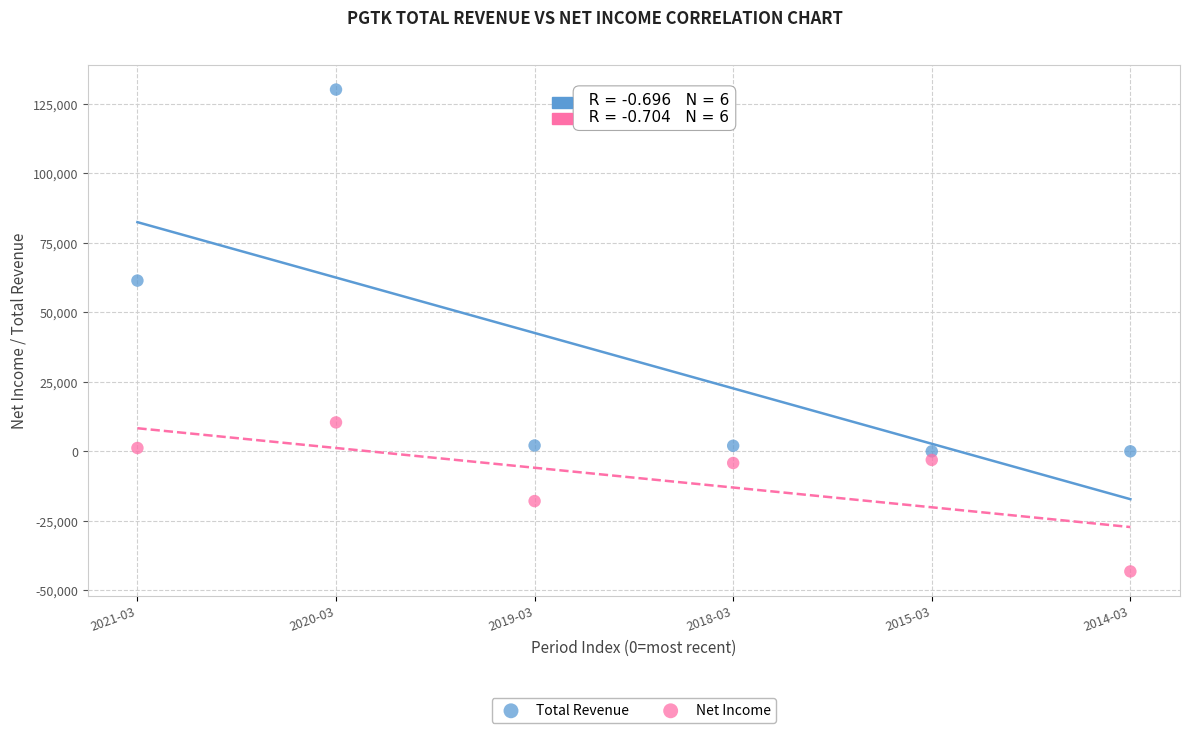

Which series reaches the minimum Y coordinate?

Net Income